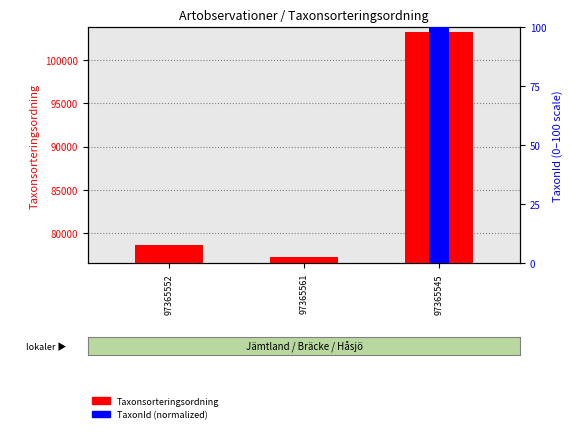

Which series has the largest range (max minus min)?

Taxonsorteringsordning